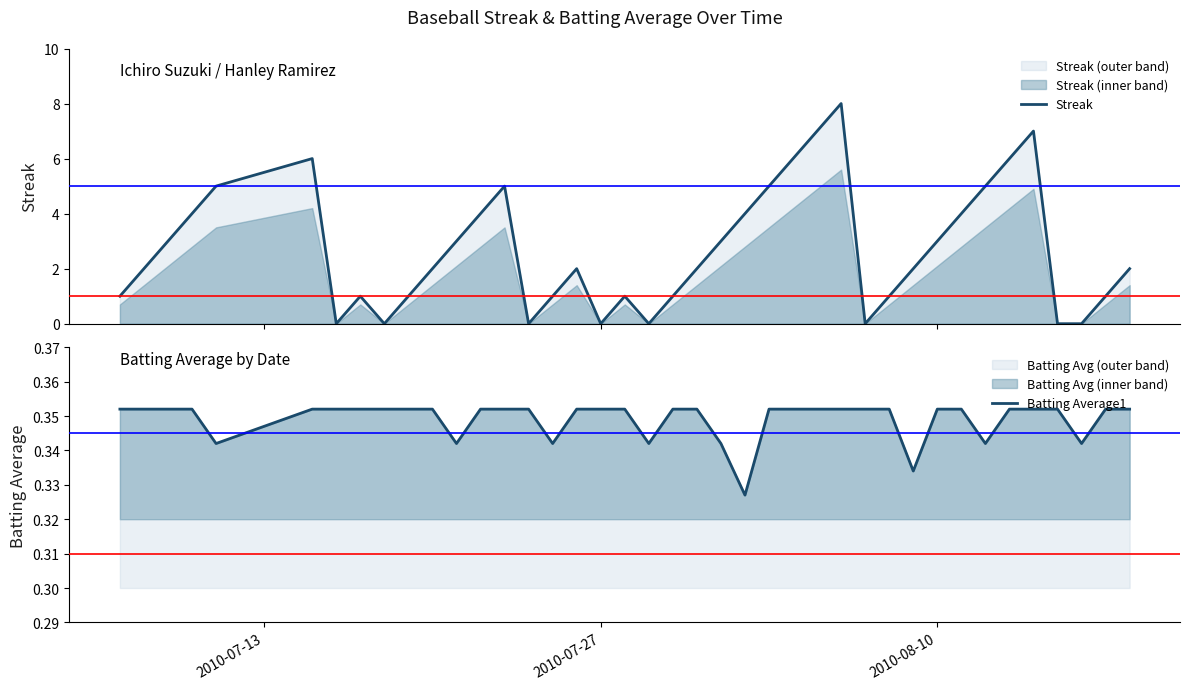

How many intersections are there between Batting Average1 and Streak?

14